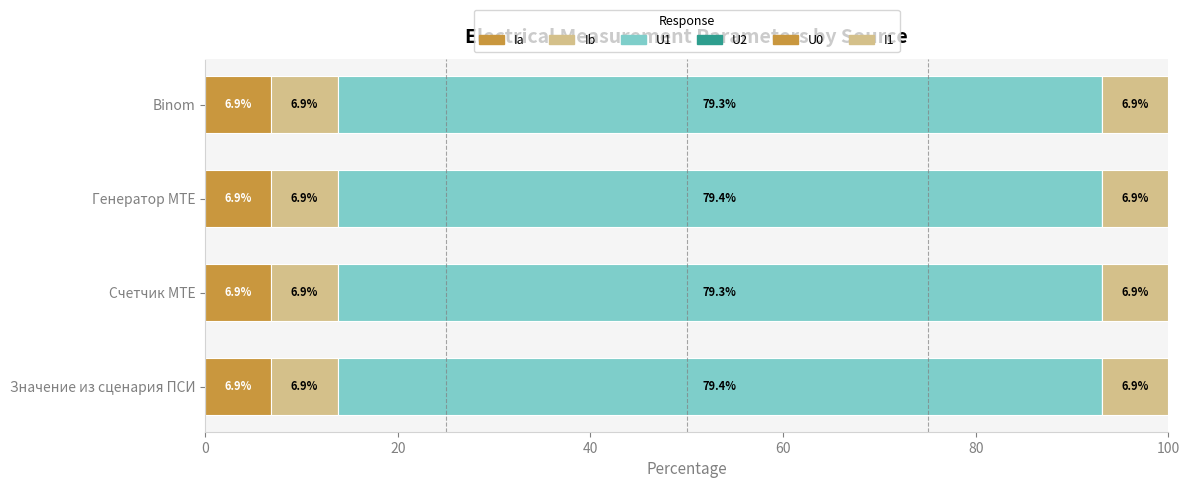

Which series has the largest range (max minus min)?

U1